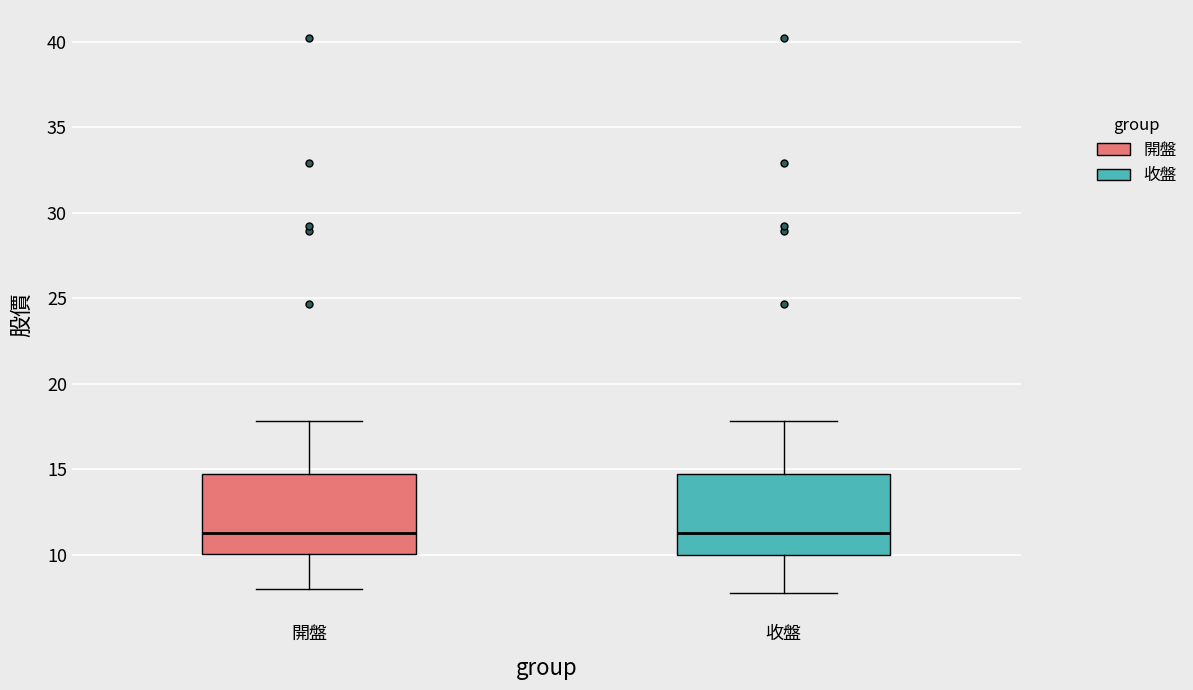

Reading left to right, read every box against the y-axis: the position of its median line, the range the box covers, and the ends of its whiskers. The values are not printed on the chart, so give them approximately, as read against the axis.

開盤: median 11.5, box 10.0 to 15.0, whiskers 8.0 to 18.0
收盤: median 11.5, box 10.0 to 15.0, whiskers 8.0 to 18.0